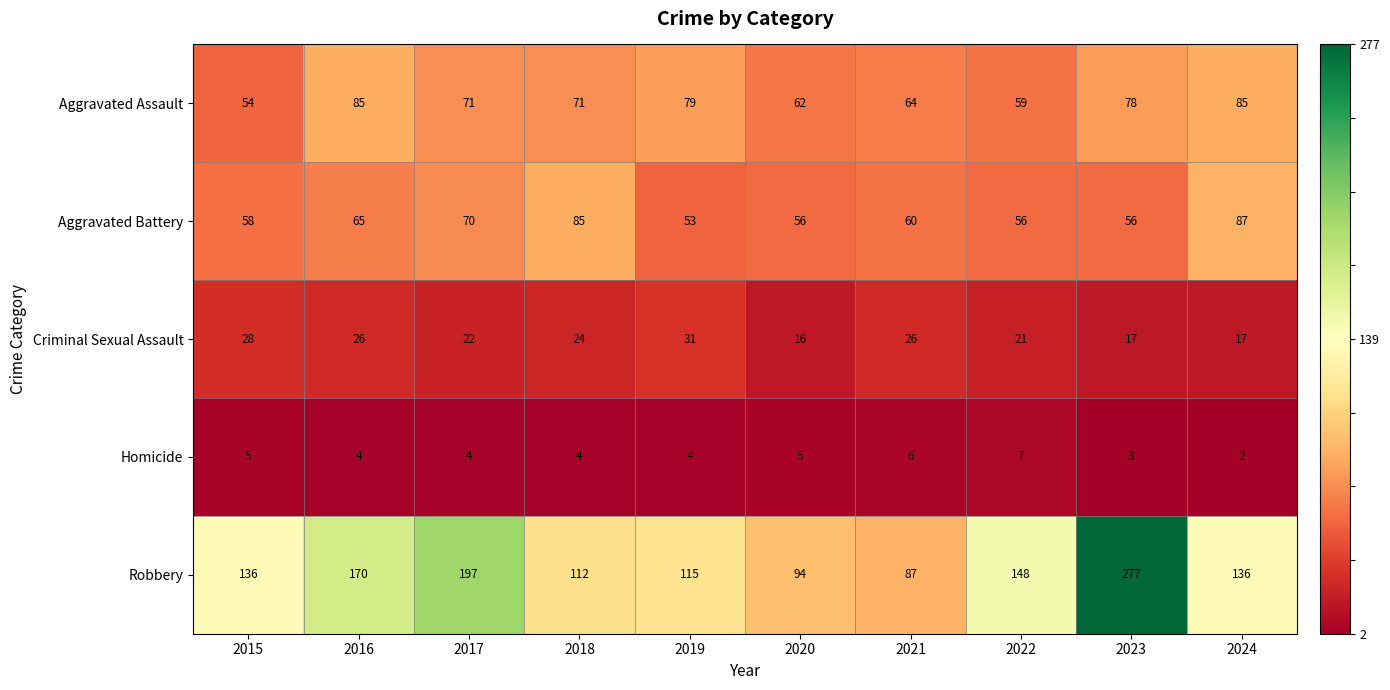

What is the highest value of the Aggravated Battery series?

87